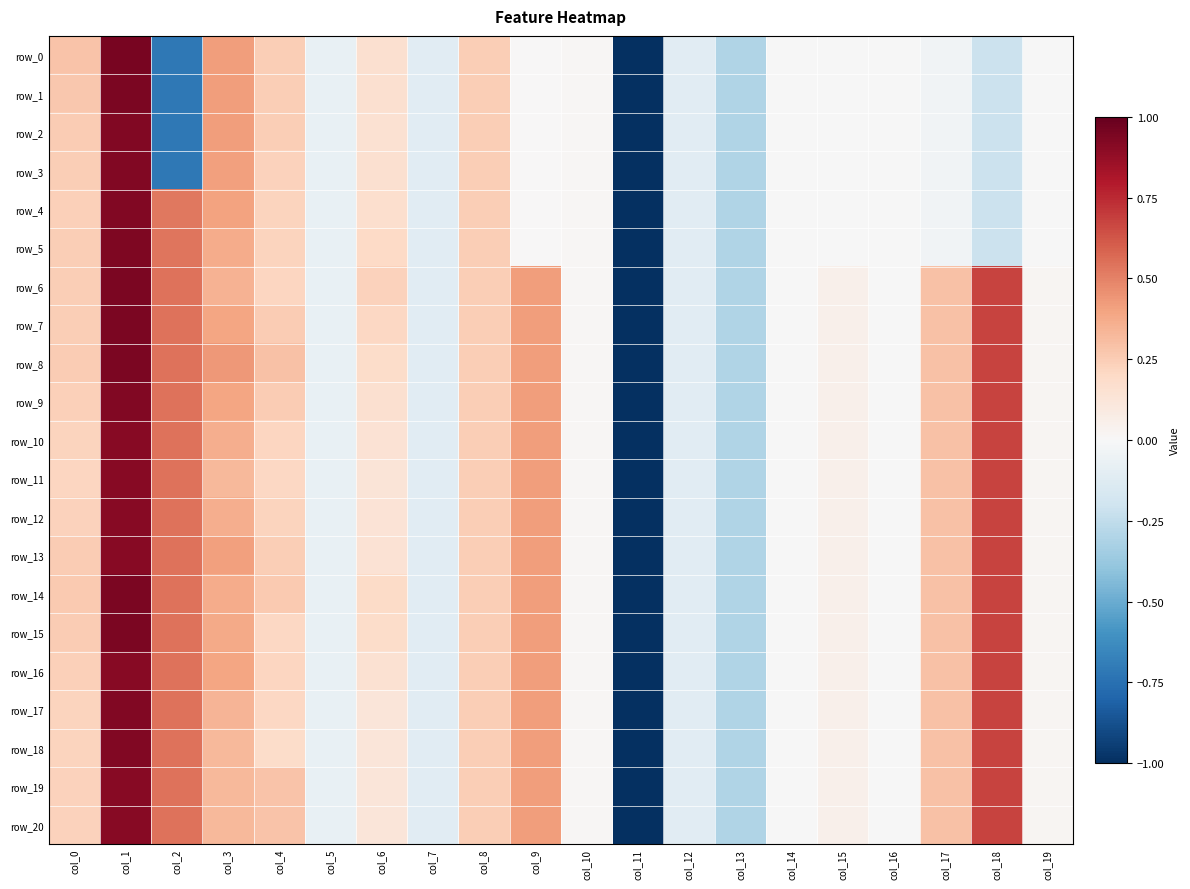

What is the minimum value for row_15?

-1.0